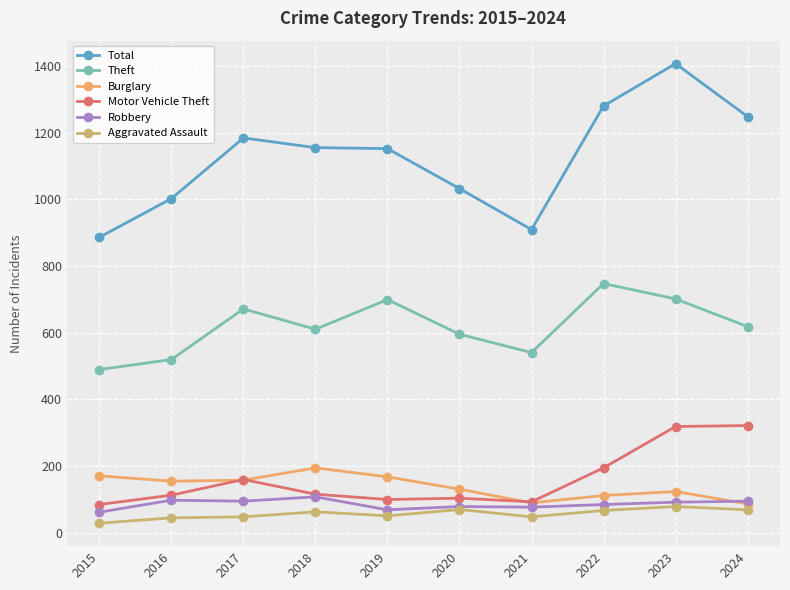

What is the value of the Motor Vehicle Theft point at the 2nd from the left?

112